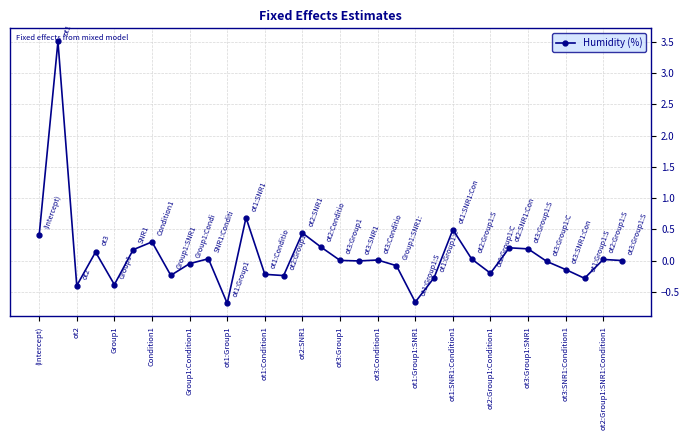

What is the sum of all values?

3.1